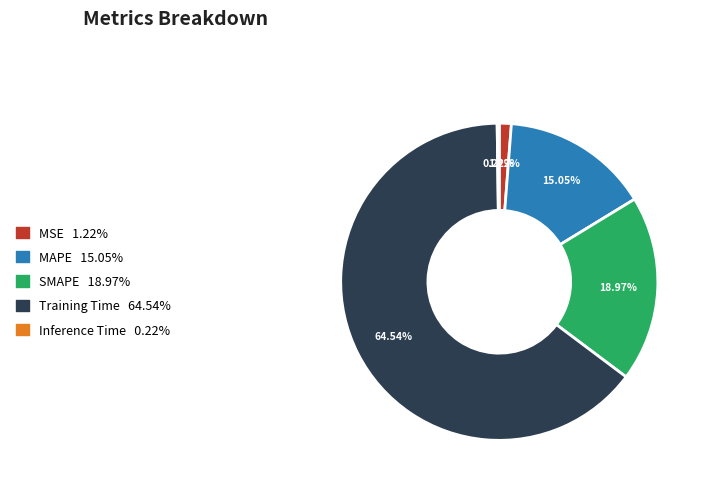

Is MAPE the majority of the pie?

No